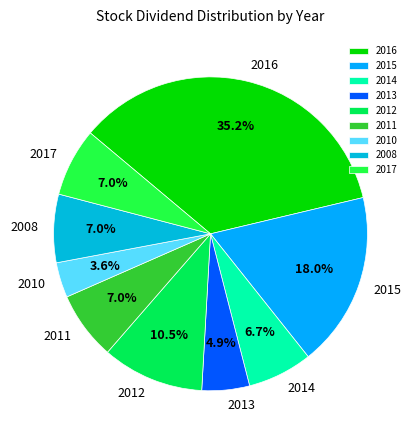

To the nearest percent, what percentage of the pie is 2008?

7%